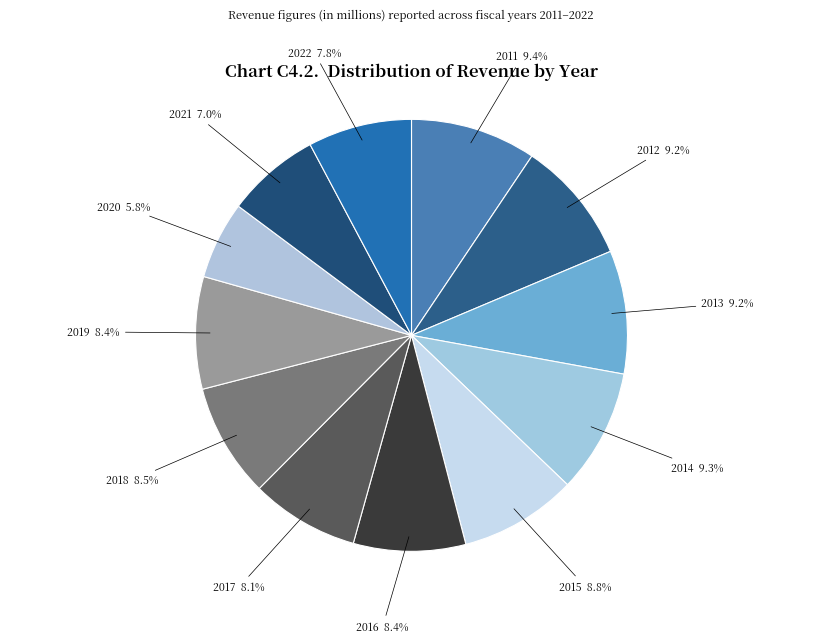

To the nearest percent, what is the average slice percentage?

8%